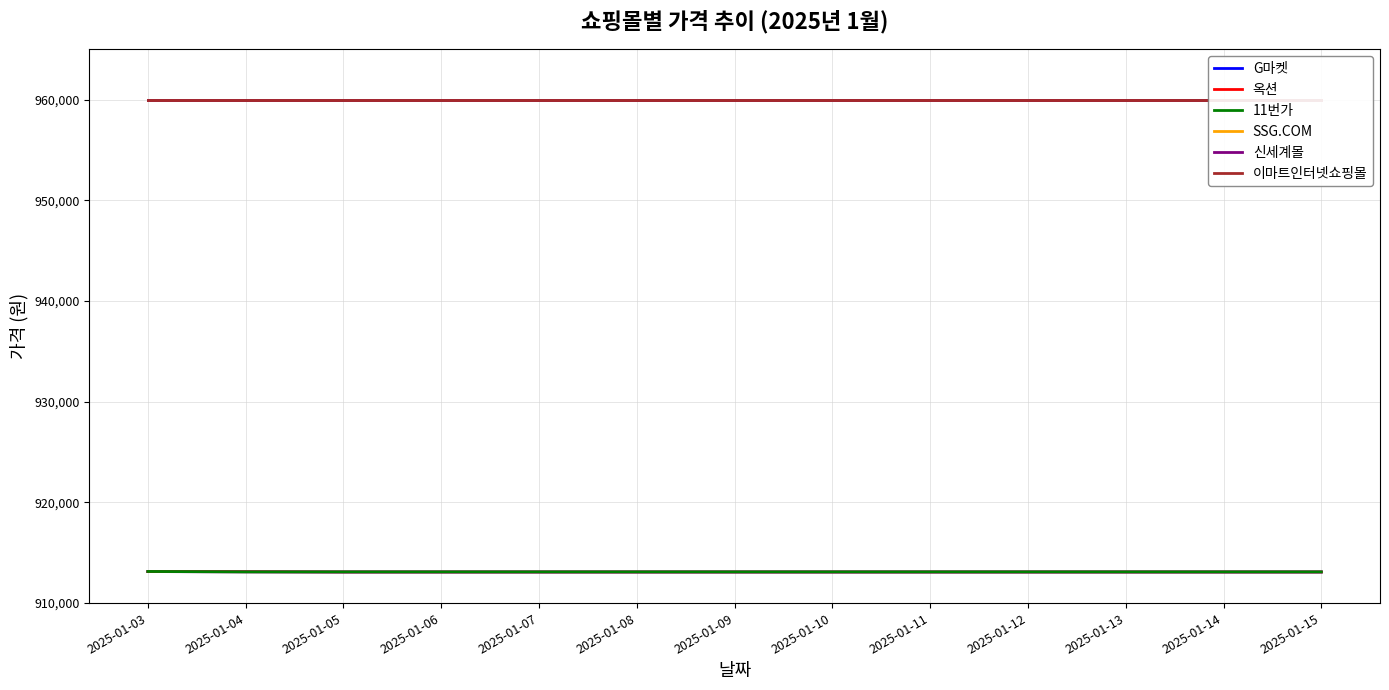

Between which two adjacent categories do G마켓 and 11번가 first intersect?

2025-01-03 and 2025-01-04